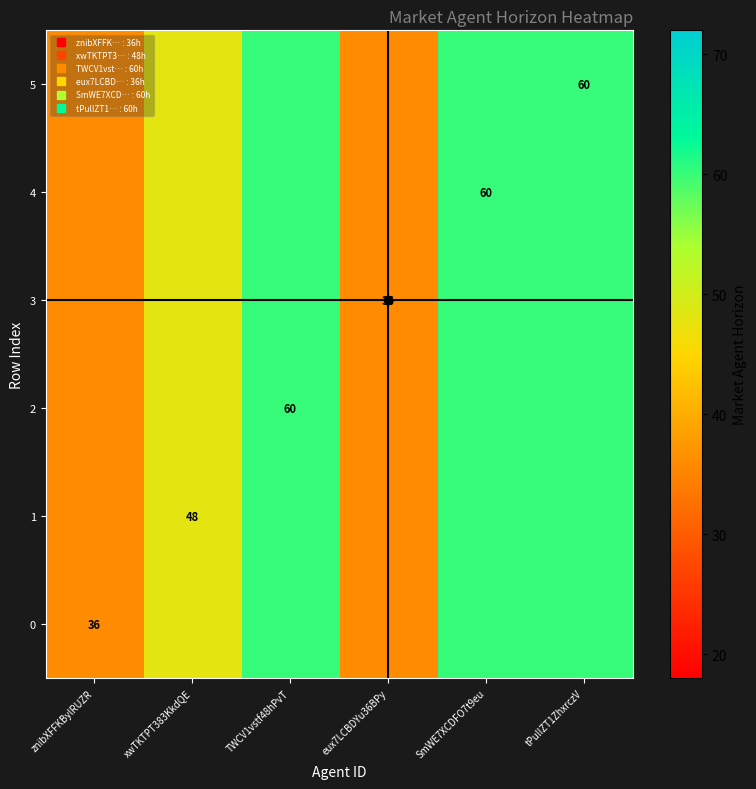

Count the number of categories in the chart.

6